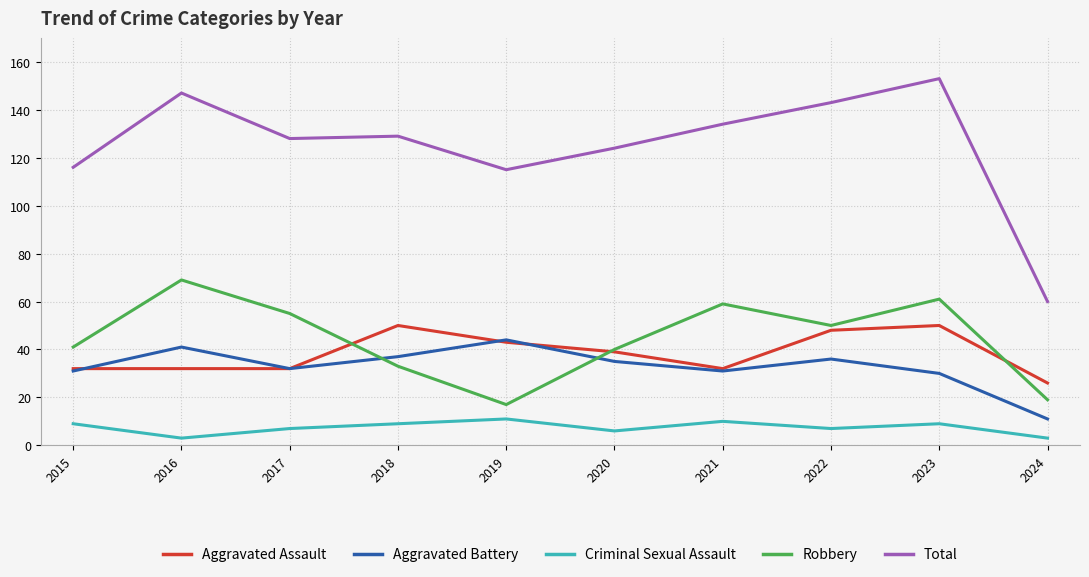

What is the approximate value of Criminal Sexual Assault at 2019?

11